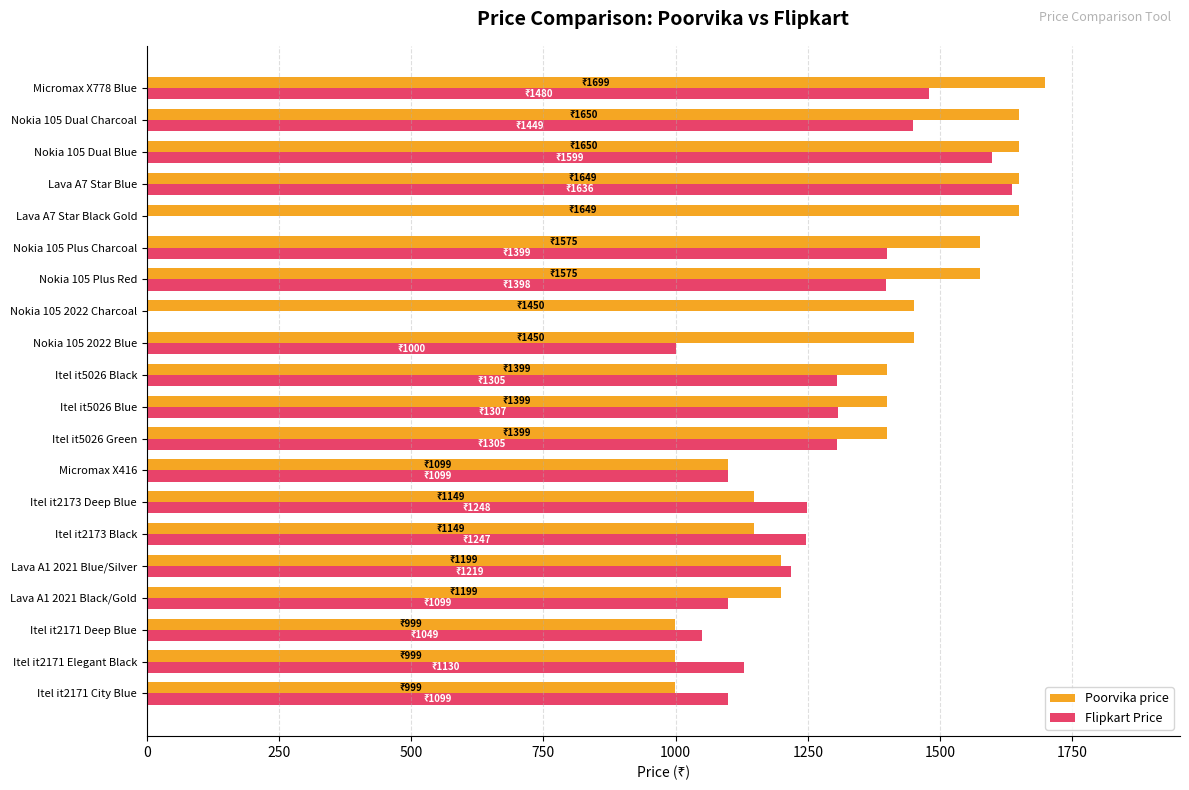

The value of Flipkart Price at Itel it2173 Deep Blue is 318. True or false?

False